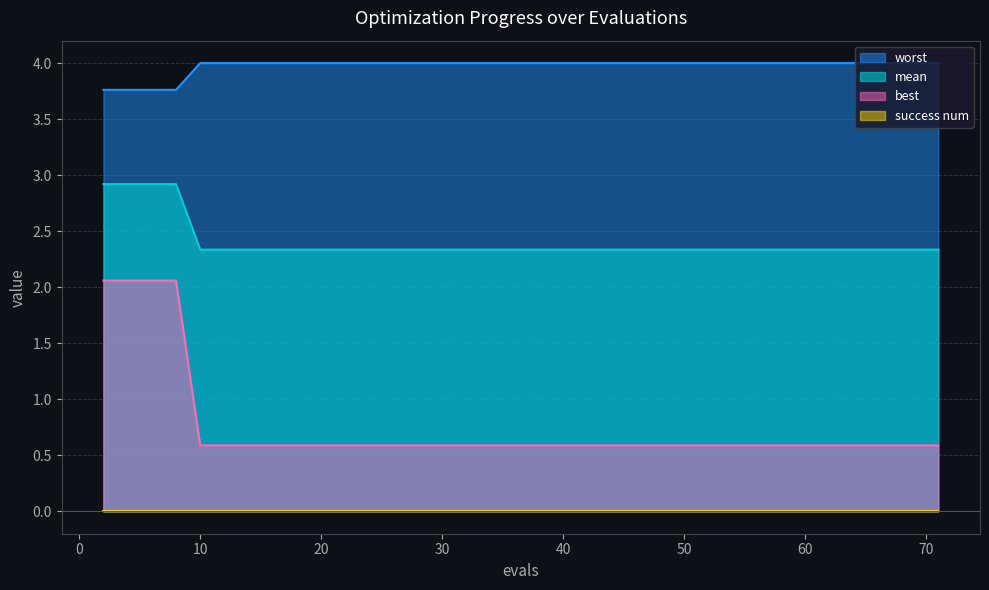

Which series has the largest total across all categories?

worst